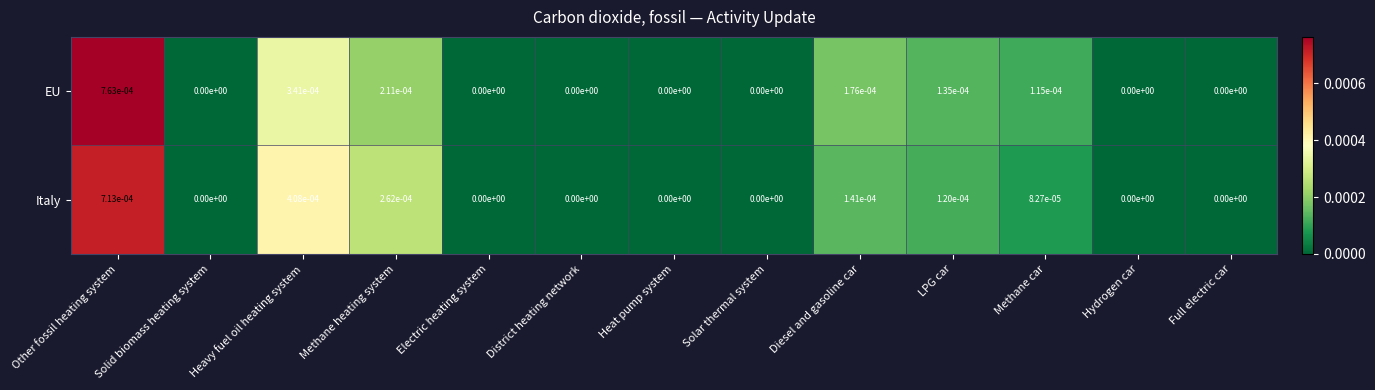

The EU series shows 0.0 at Methane car. True or false?

True